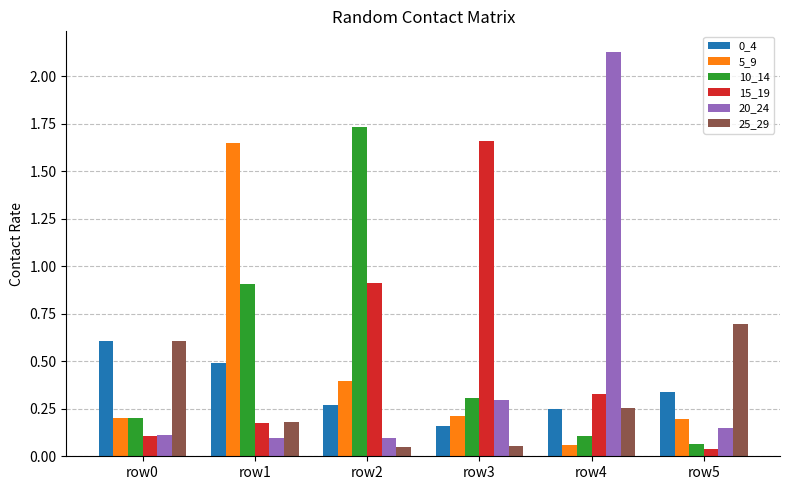

How many categories are shown in the chart?

6